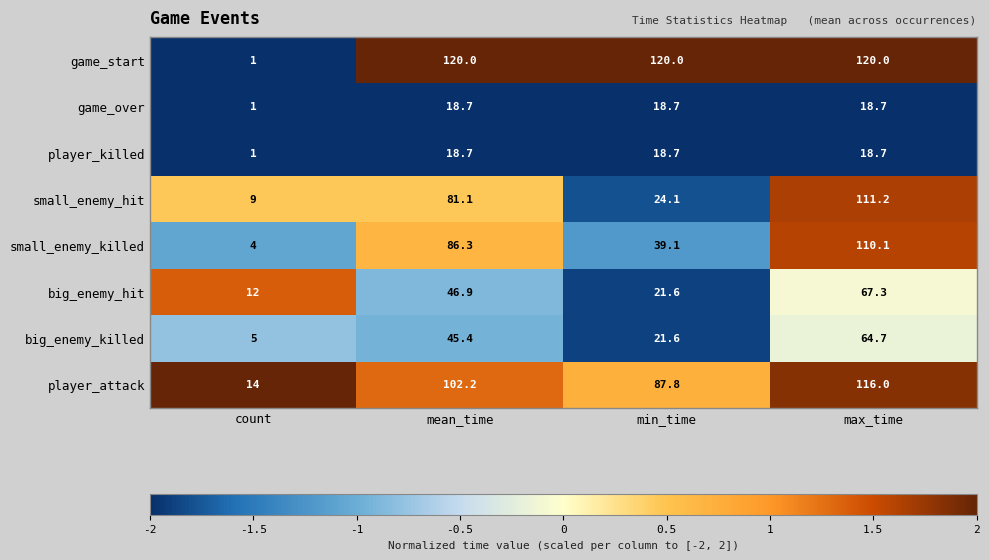

At how many categories does at least one series exceed 1?

4